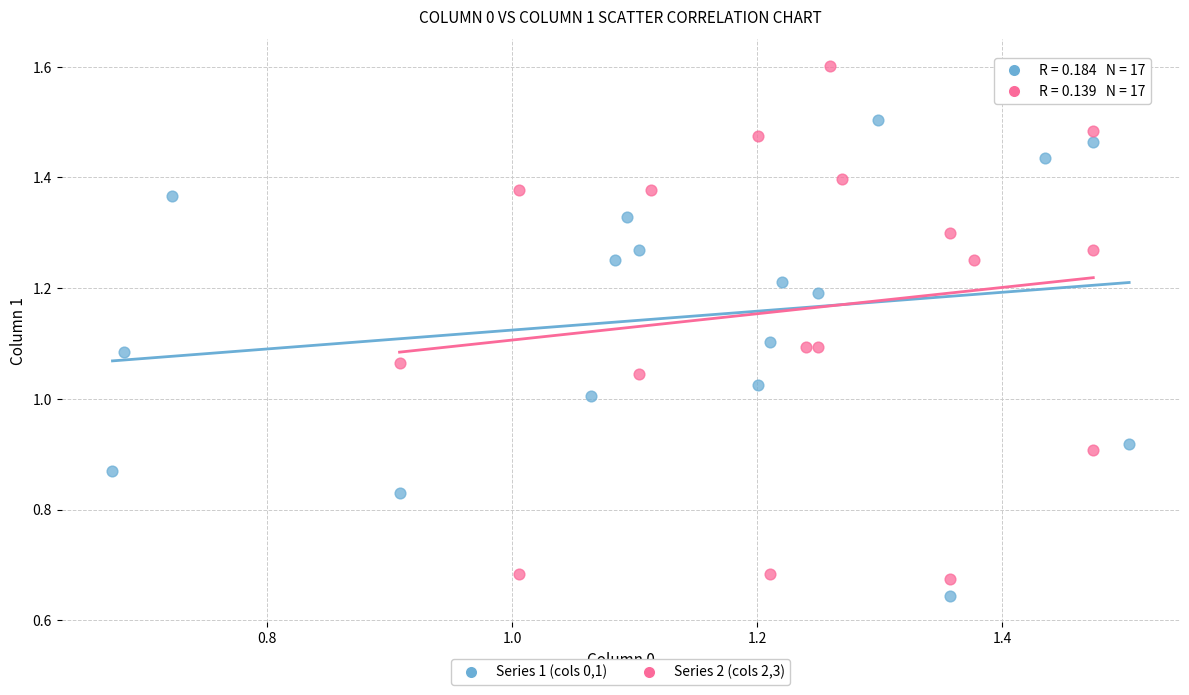

Which series has the largest Y range (max minus min)?

Series 2 (cols 2,3)